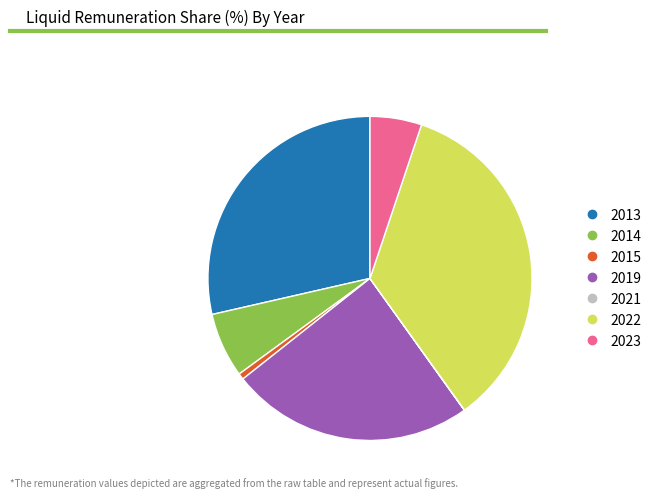

Is there any slice that represents more than half of the pie?

No